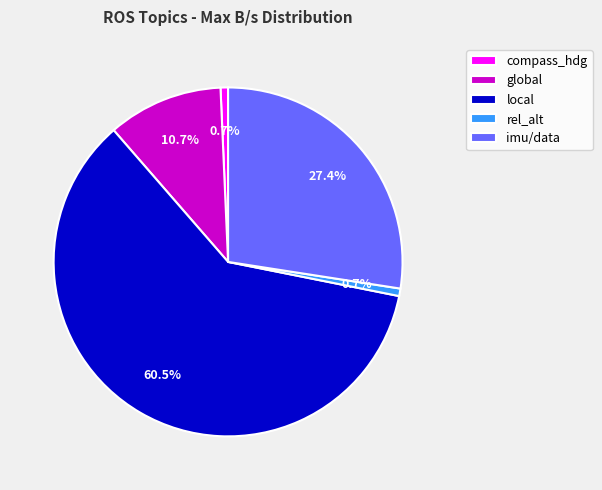

Combined, what portion of the pie is compass_hdg and rel_alt?

1.4%